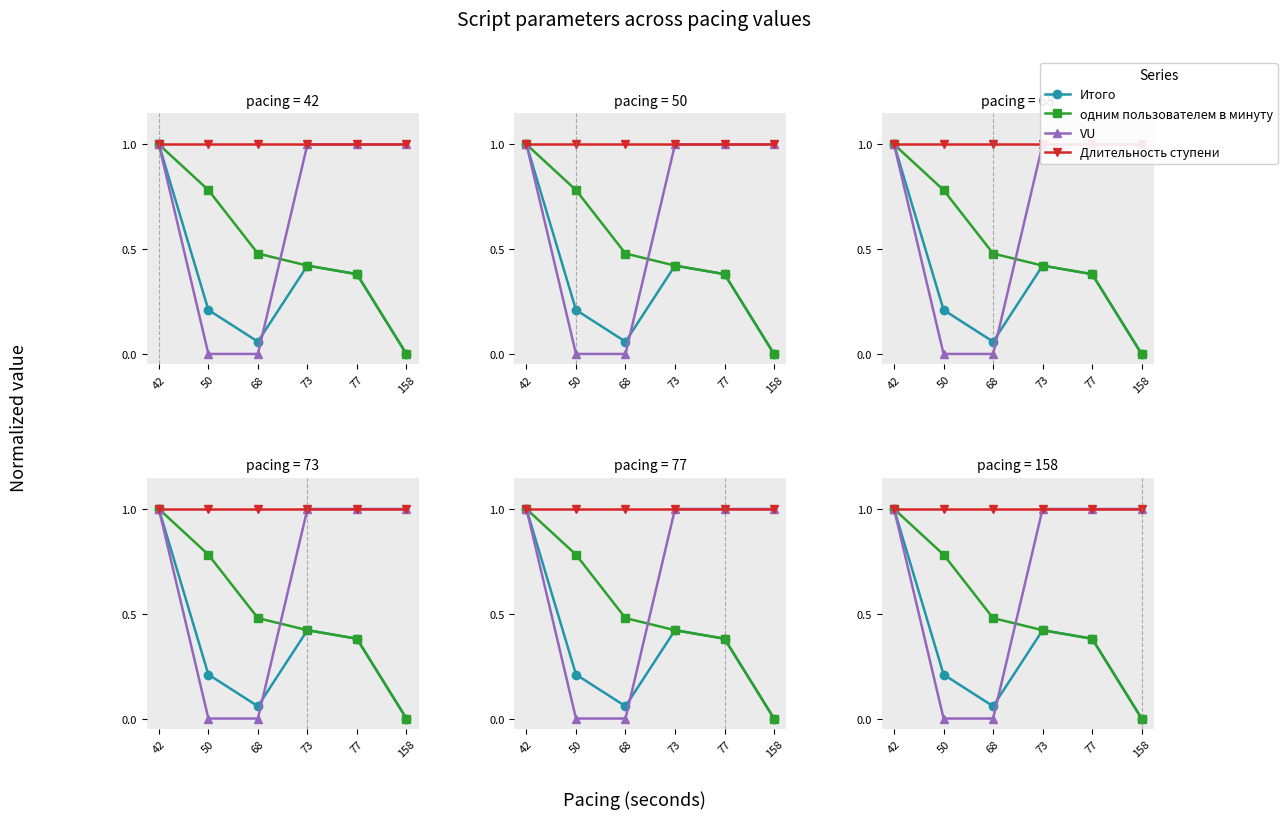

Reading right to left, what are all the values shown in this chart?

Итого: 158=0.0	77=0.4	73=0.4	68=0.1	50=0.2	42=1.0
одним пользователем в минуту: 158=0.0	77=0.4	73=0.4	68=0.5	50=0.8	42=1.0
VU: 158=1.0	77=1.0	73=1.0	68=0.0	50=0.0	42=1.0
Длительность ступени: 158=1.0	77=1.0	73=1.0	68=1.0	50=1.0	42=1.0